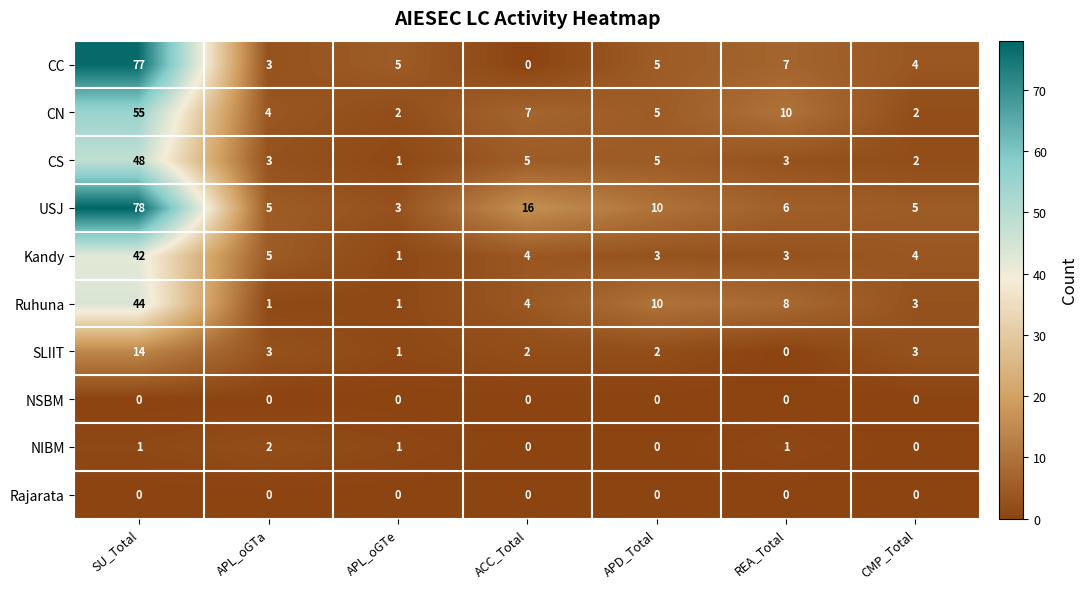

What is the average value of the CS series?

10